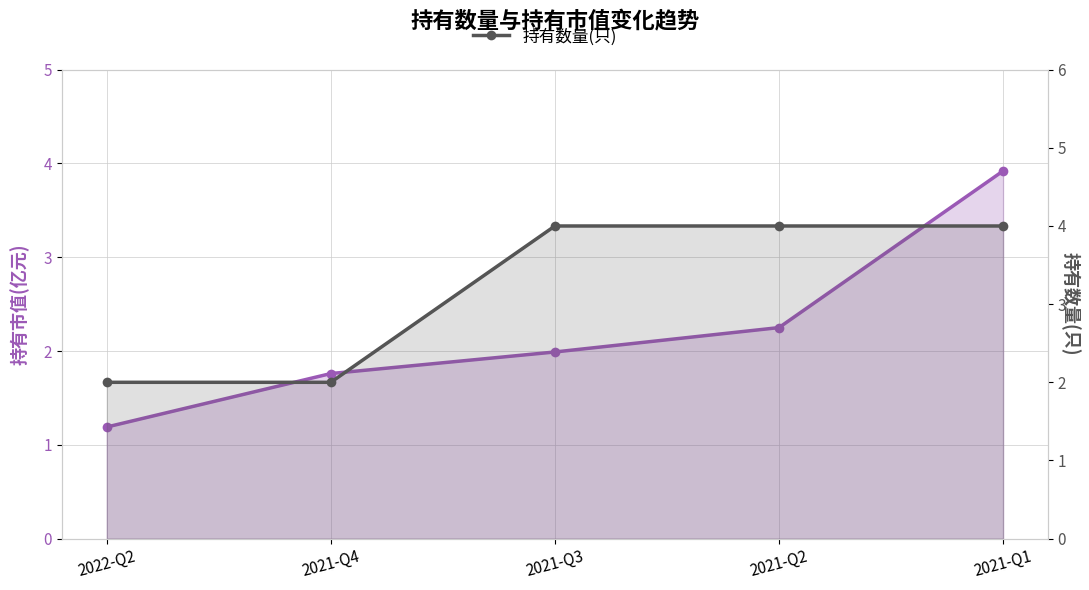

True or false: 持有市值(亿元) has a value of 3.9 at 2021-Q1.

True